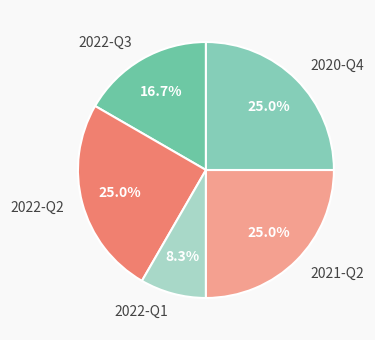

Between 2022-Q2 and 2022-Q1, which is larger?

2022-Q2